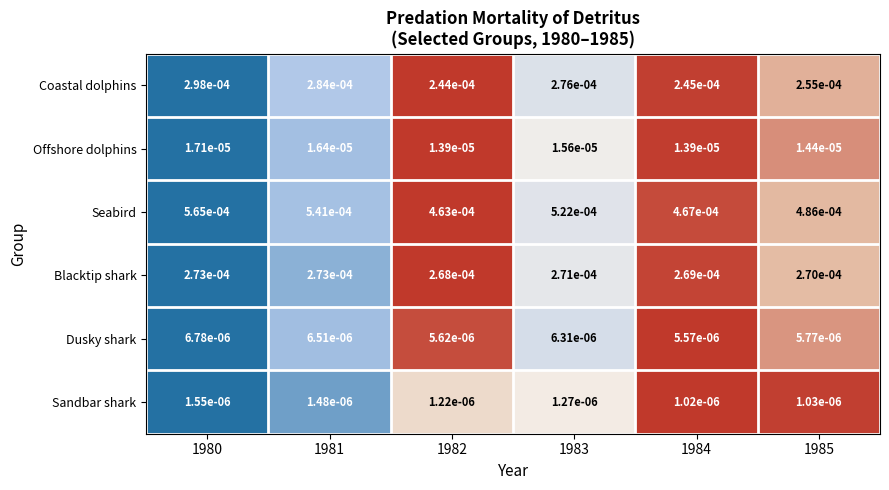

Which series has the largest range (max minus min)?

Seabird